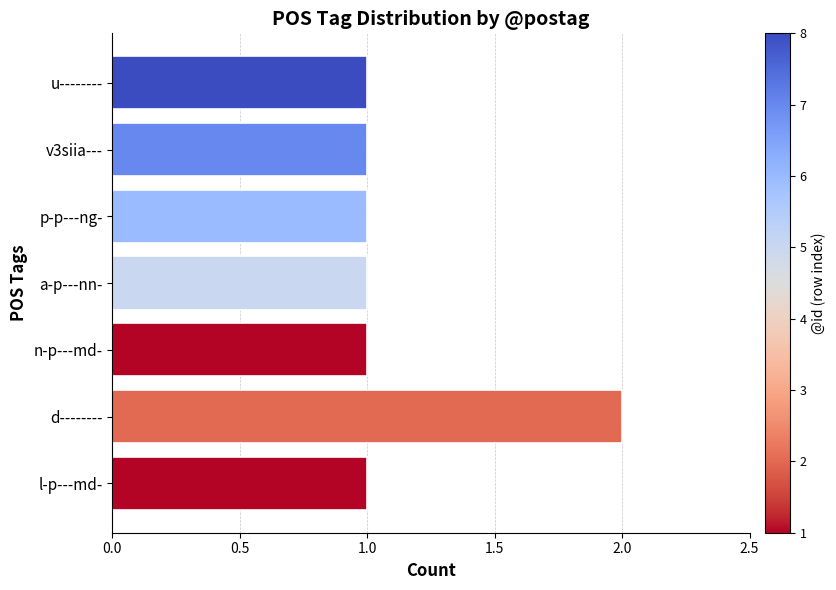

Count the number of data series in this chart.

1